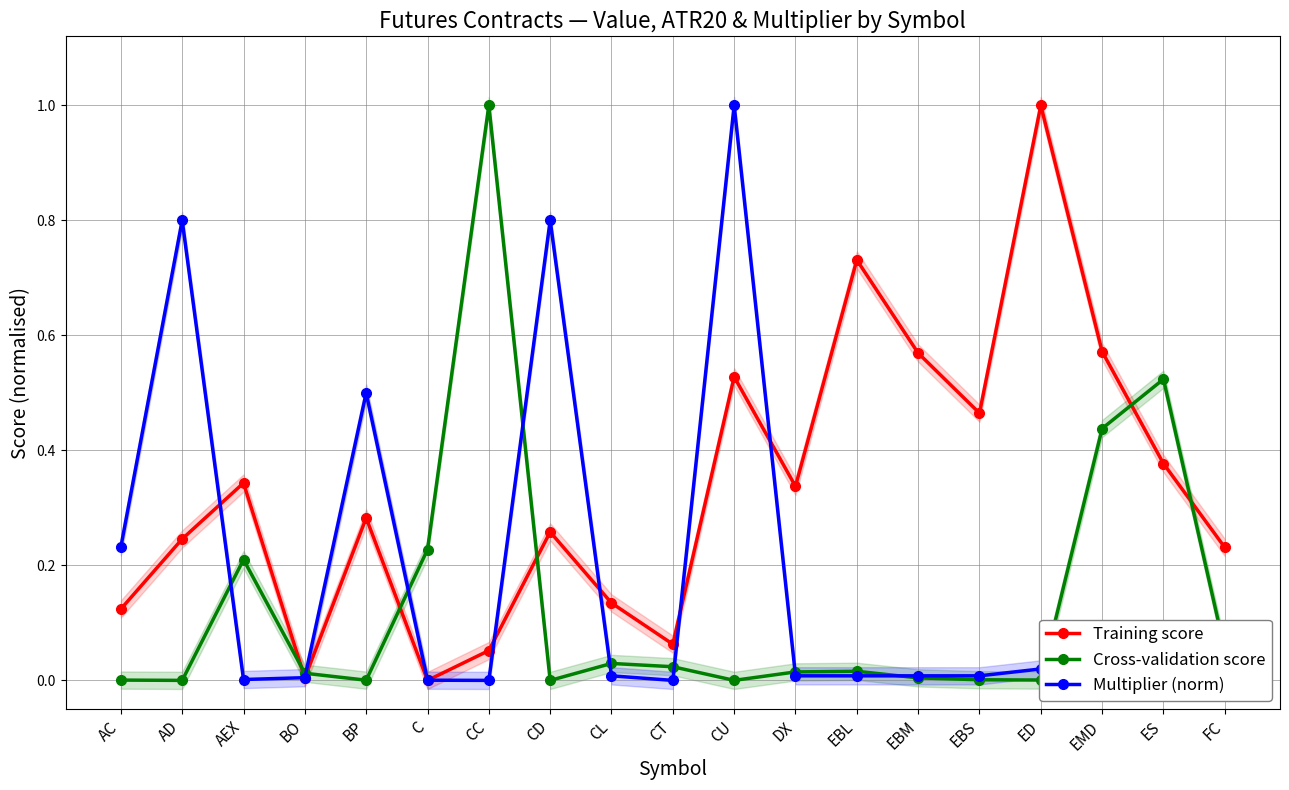

Reading left to right, list all the values displayed in this chart.

Training score: 0.1	0.2	0.3	0.0	0.3	0.0	0.1	0.3	0.1	0.1	0.5	0.3	0.7	0.6	0.5	1.0	0.6	0.4	0.2
Cross-validation score: 0.0	0.0	0.2	0.0	0.0	0.2	1.0	0.0	0.0	0.0	0.0	0.0	0.0	0.0	0.0	0.0	0.4	0.5	0.1
Multiplier (norm): 0.2	0.8	0.0	0.0	0.5	0.0	0.0	0.8	0.0	0.0	1.0	0.0	0.0	0.0	0.0	0.0	0.0	0.0	0.0